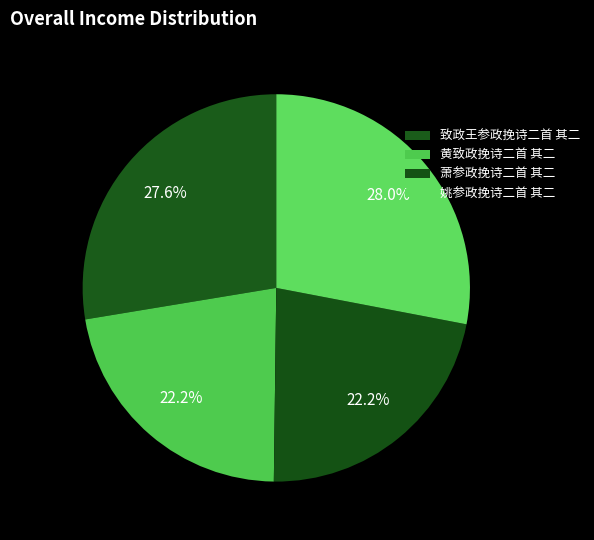

Is there a majority slice in this chart?

No